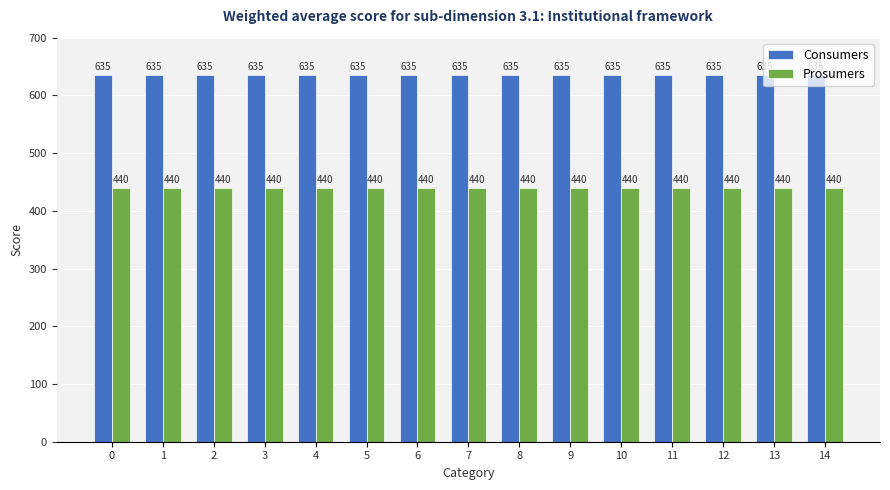

True or false: Prosumers has a value of 440 at 2.

True